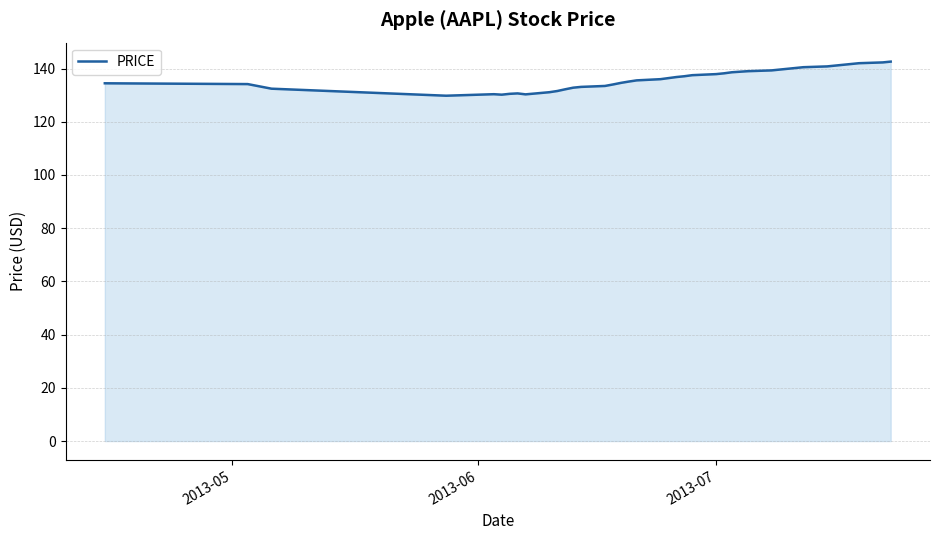

Count the number of categories in the chart.

40